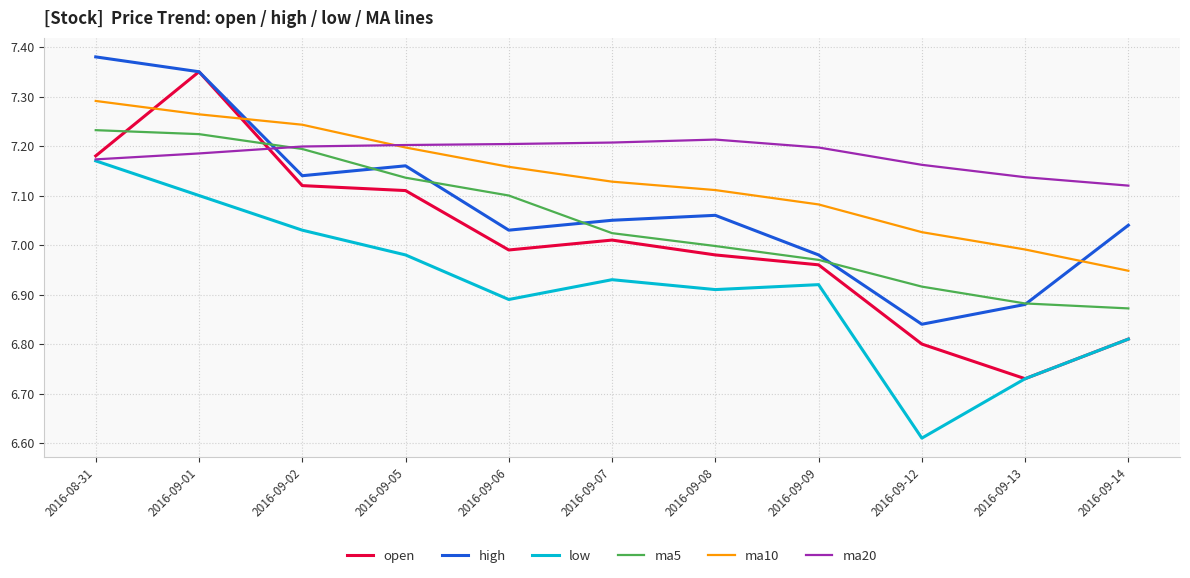

Is the value of ma10 at 2016-09-12 greater than the value of ma5 at 2016-09-13?

Yes